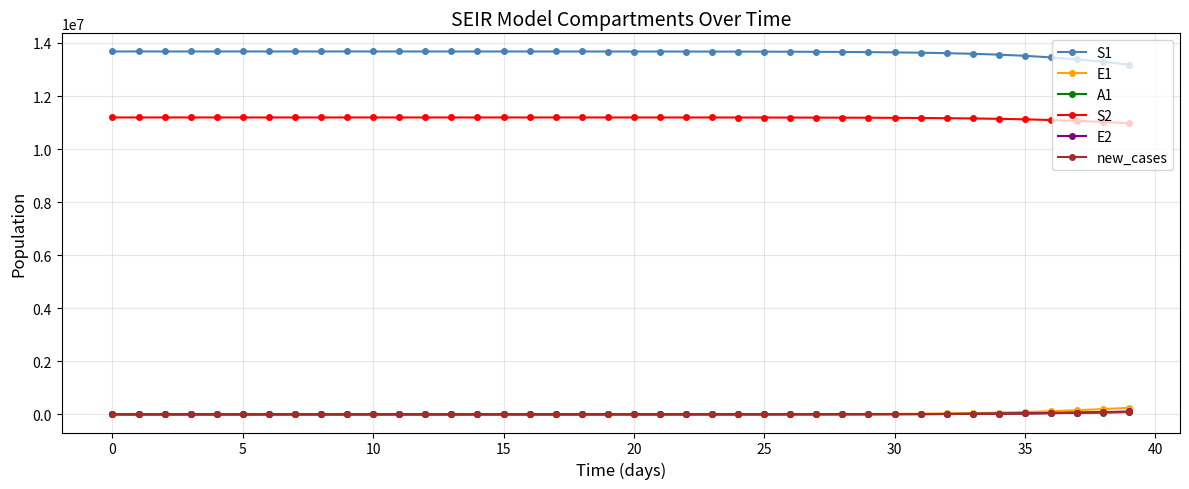

How many categories are shown in the chart?

40